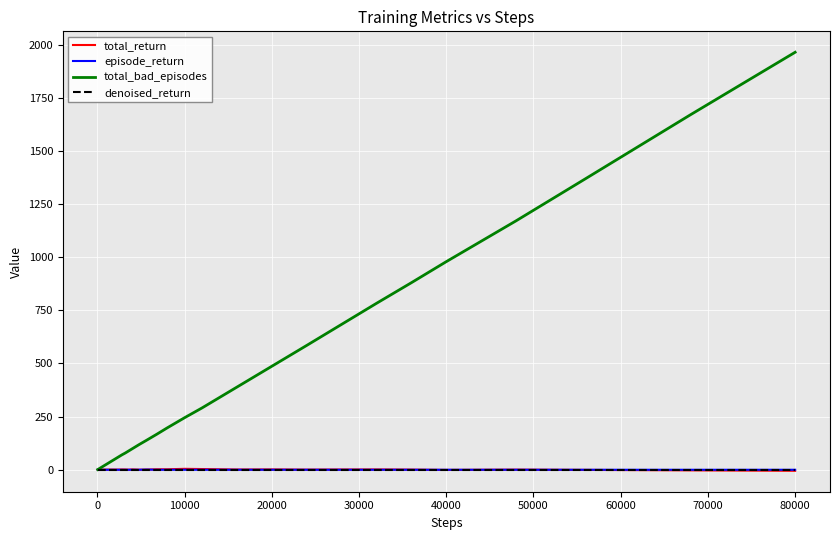

Which series has the largest total across all categories?

total_bad_episodes